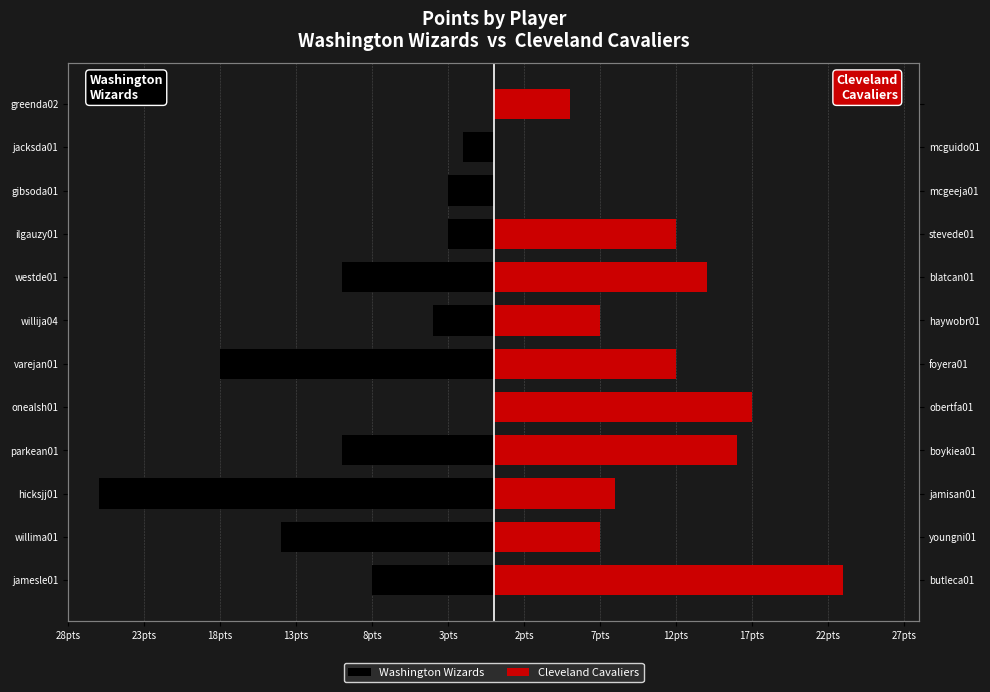

What is the difference between the Washington Wizards values at ilgauzy01 and hicksjj01?

23